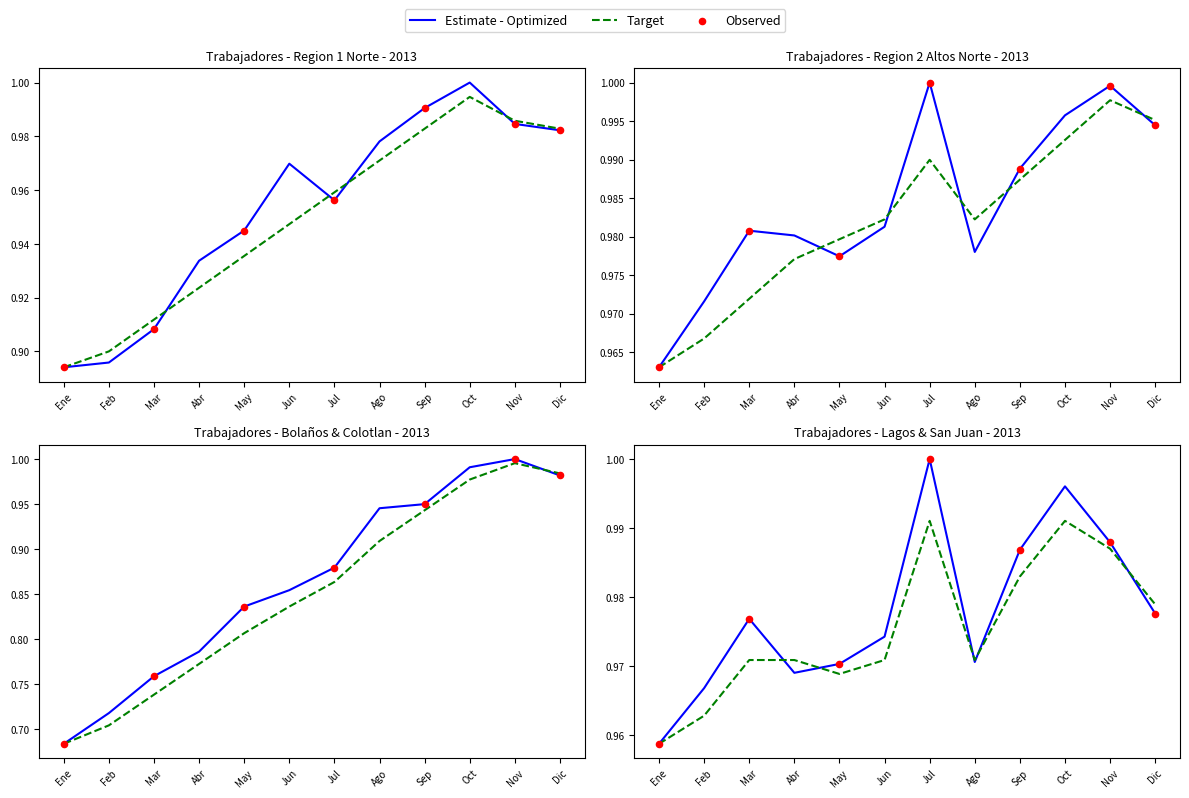

Which series has the largest total across all categories?

Region 2 Altos Norte